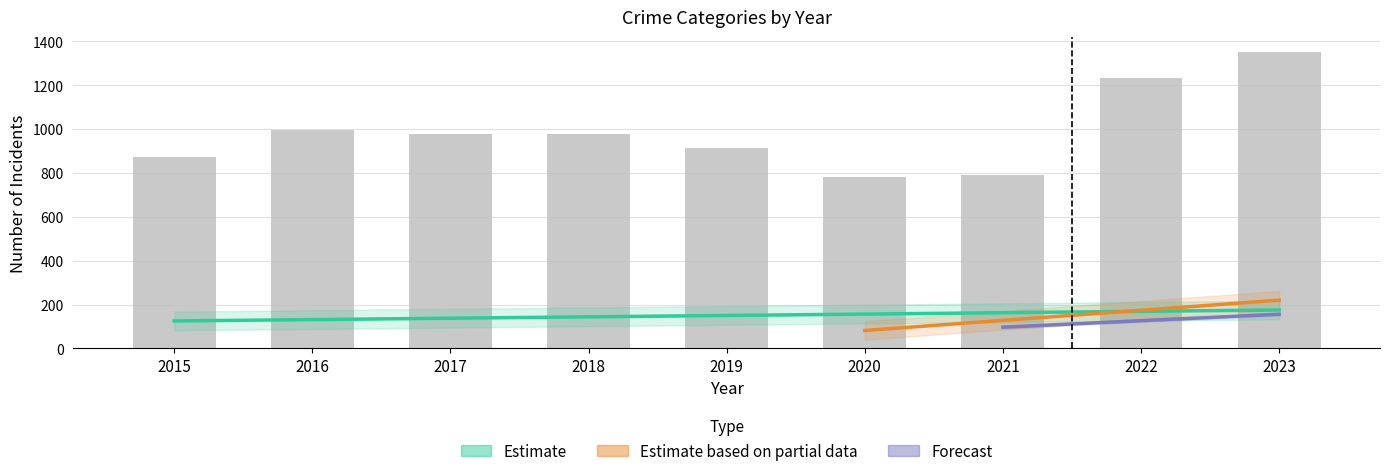

At how many categories does at least one series exceed 776?

9